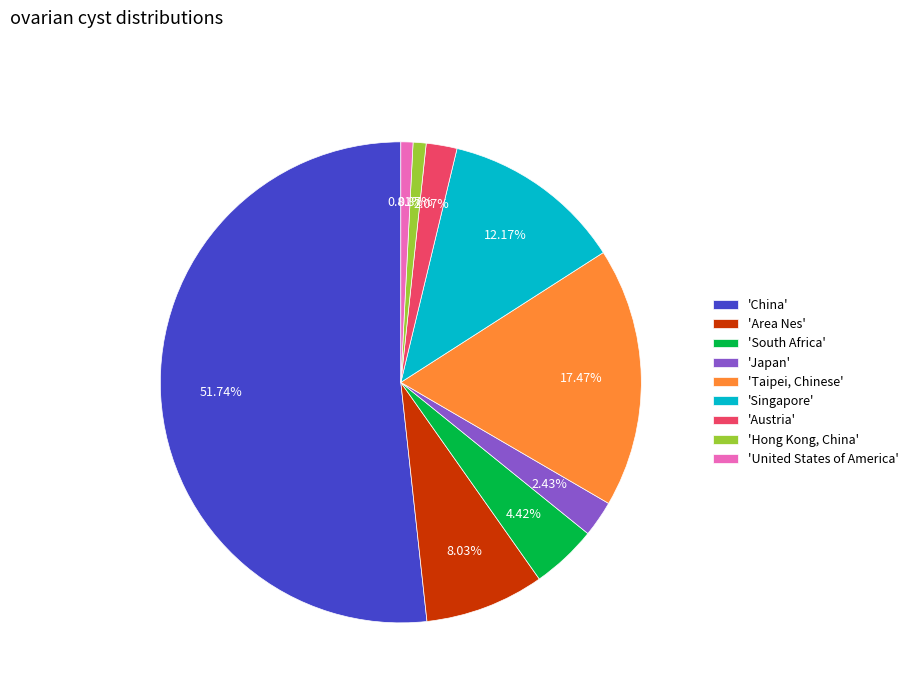

Is the sum of 'Singapore' and 'China' greater than half?

Yes